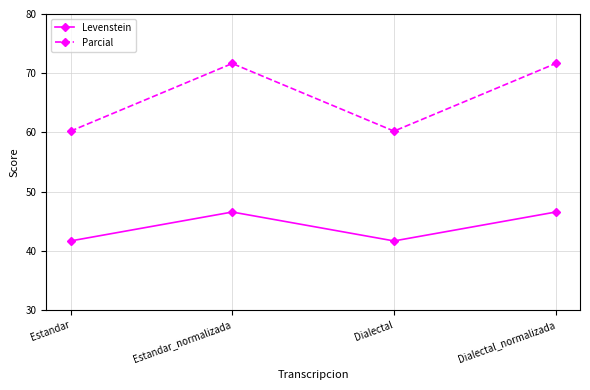

How many data points does each series have?

4